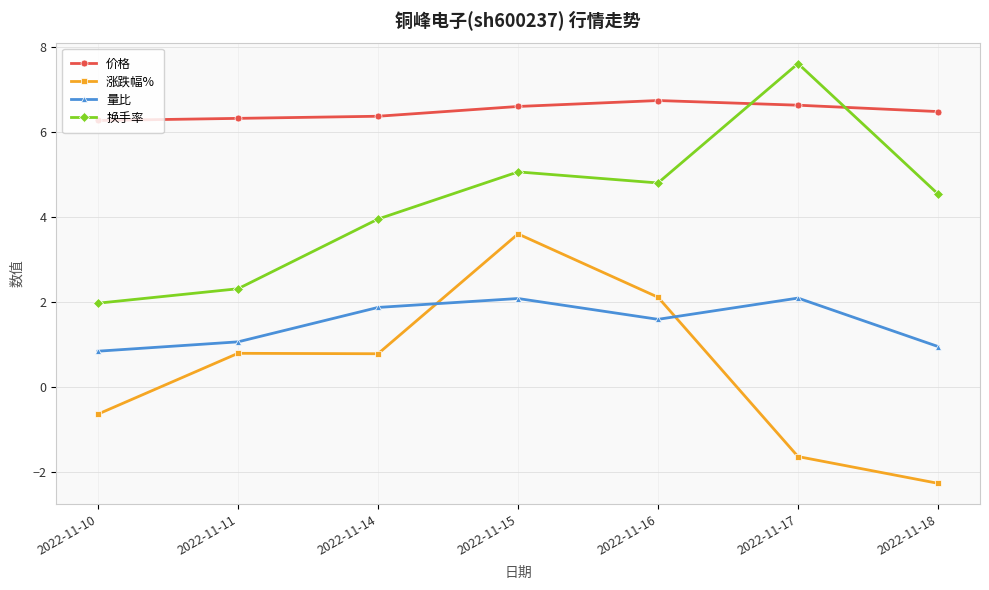

Which series changed the most between 2022-11-14 and 2022-11-16?

涨跌幅%